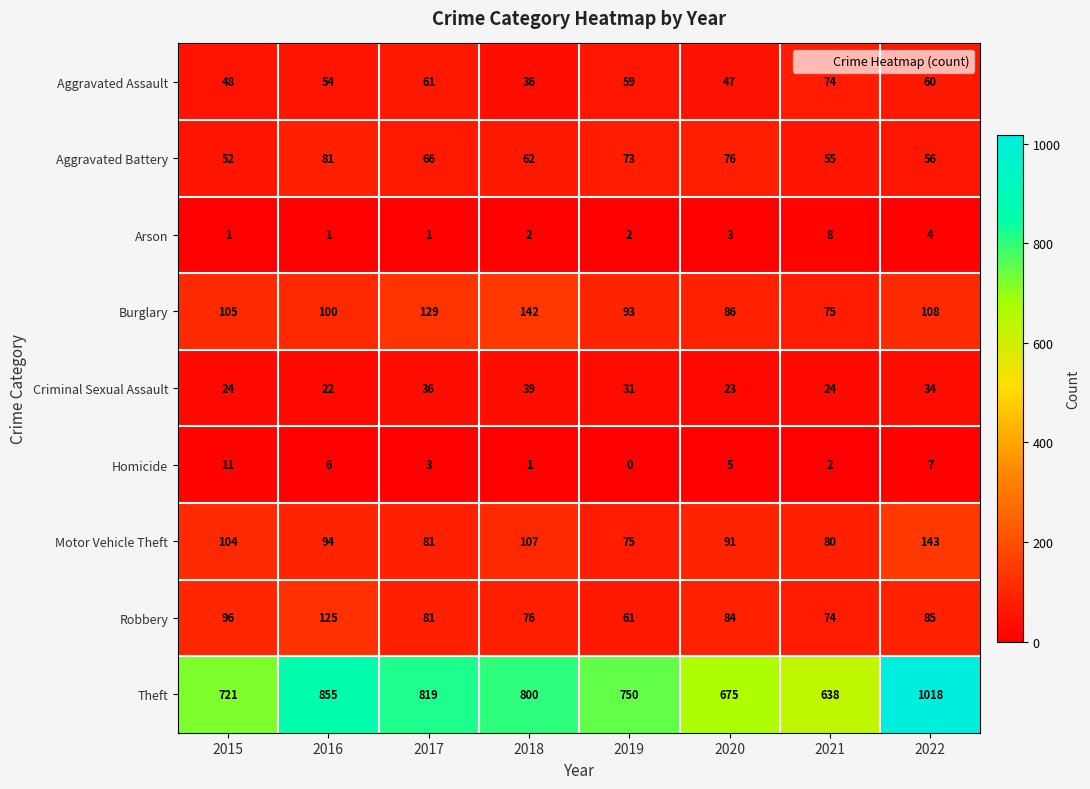

Where does the Aggravated Assault series first go above 59?

2017